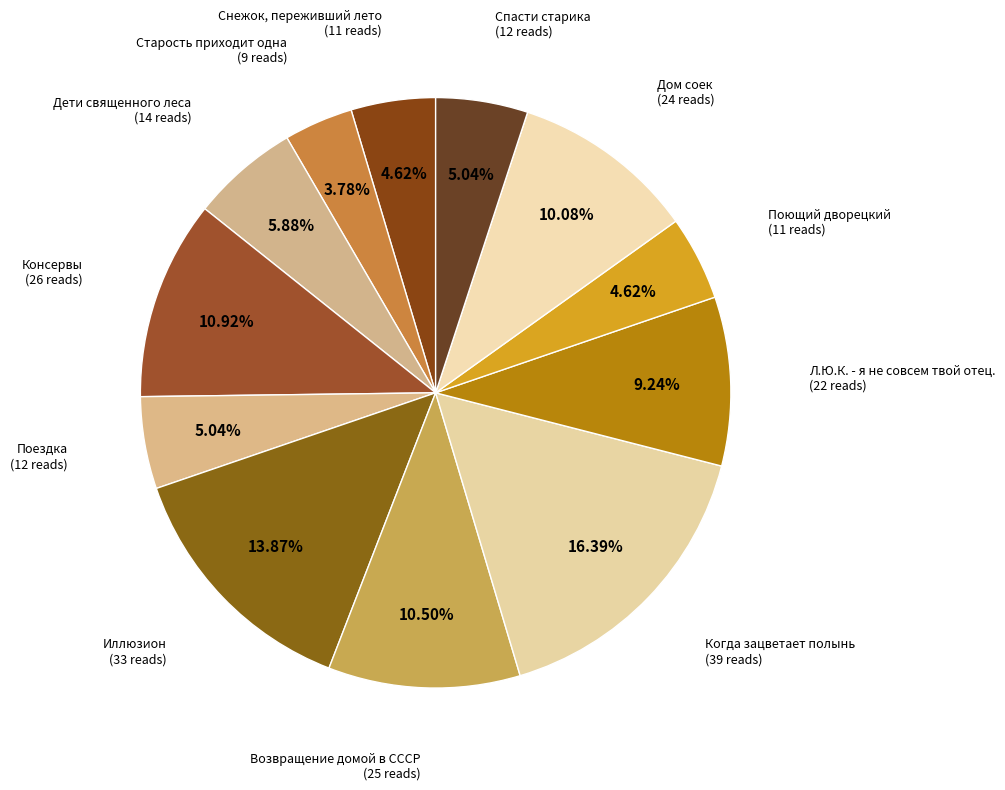

How many slices are in this pie chart?

12